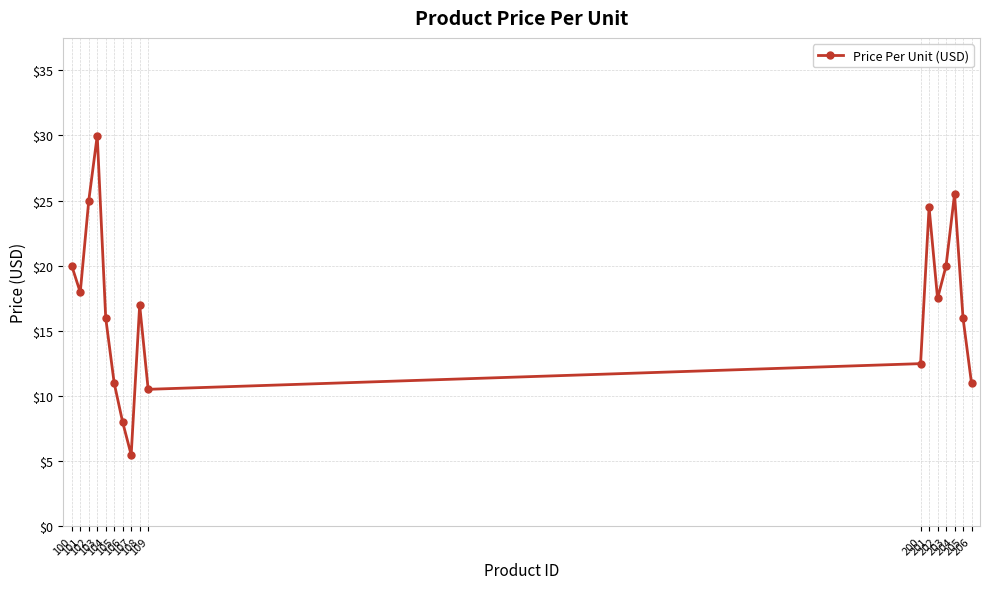

What is the value of the 1st point from the left?

20.0